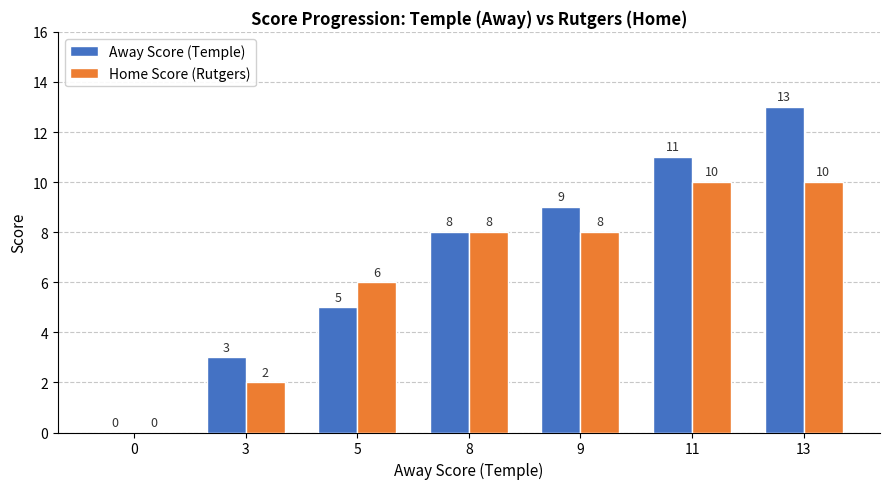

True or false: Away Score (Temple) has a value of 9 at 9.

True